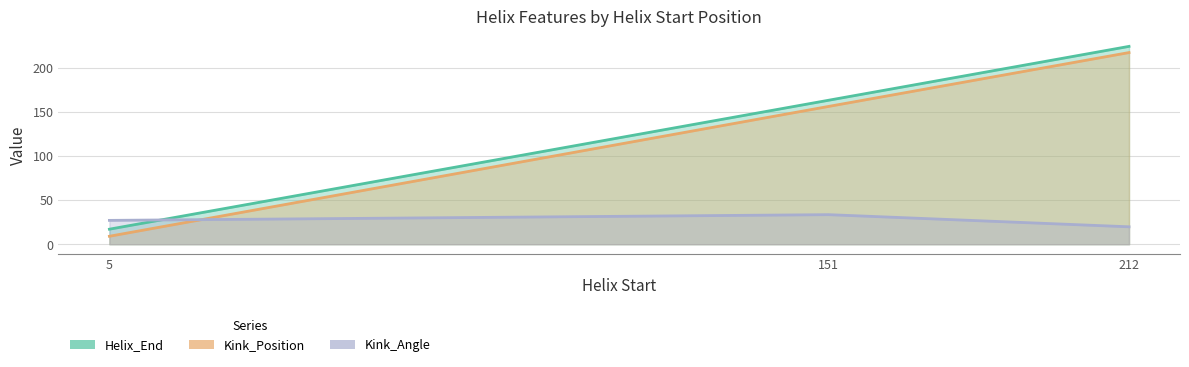

Which category has the highest value in the Kink_Position (line) series?

212